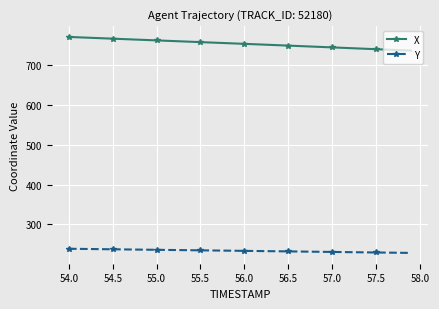

What is the value of the X point at the 34th from the left?

742.1